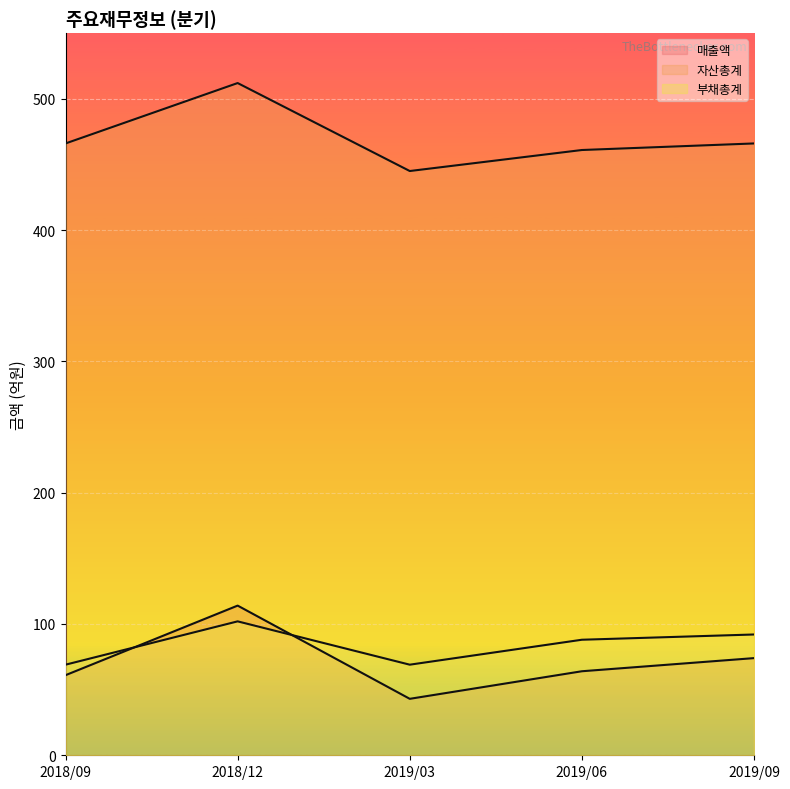

Between 2018/09 and 2019/09, which series saw the biggest shift?

부채총계